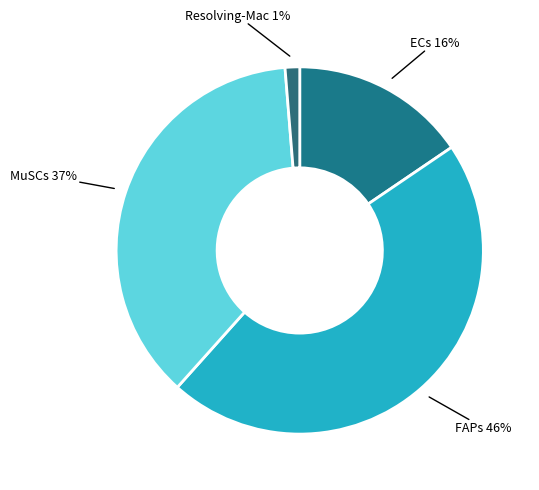

To the nearest percent, what is the combined percentage of Resolving-Mac and FAPs?

47%